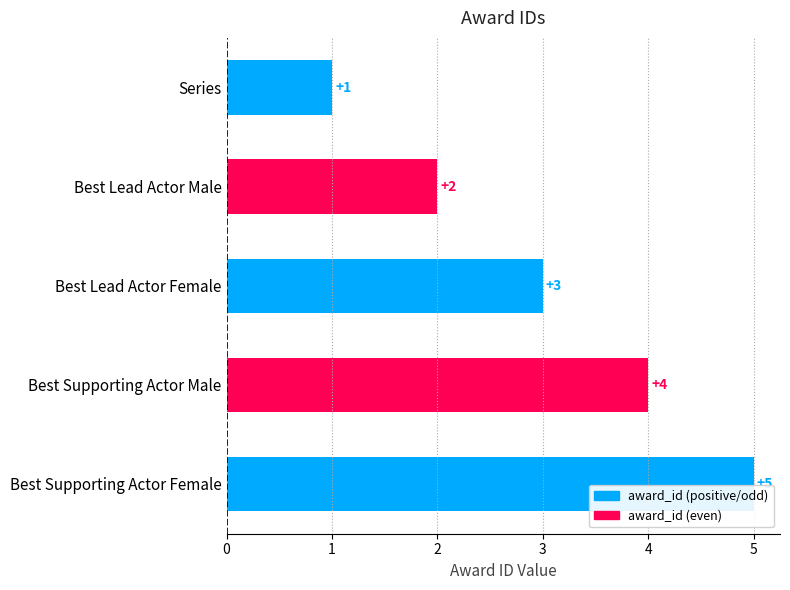

Is it true that the value at Series is 1?

True